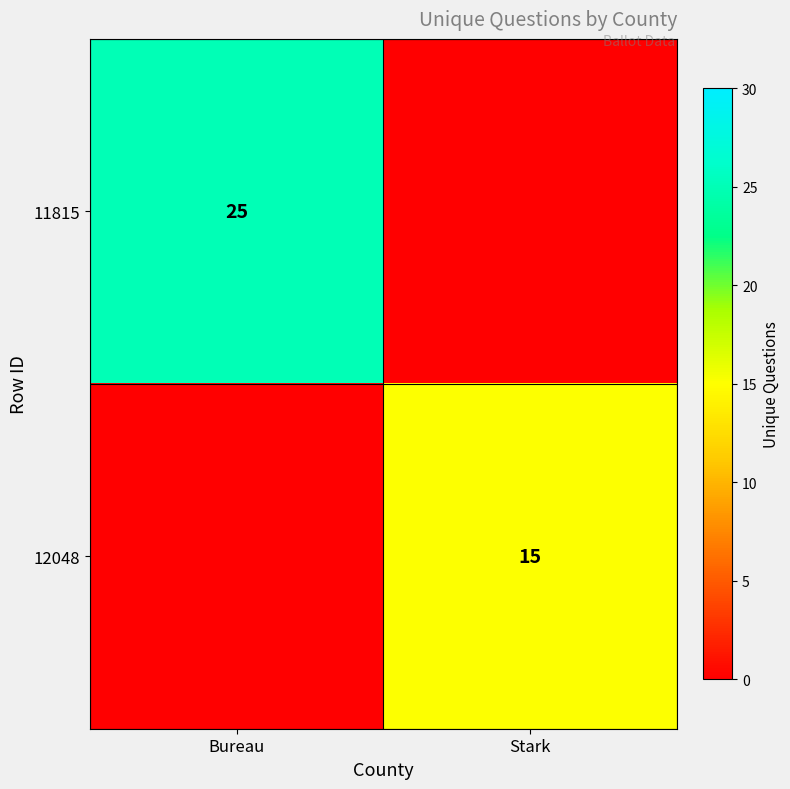

Is it true that 11815 equals 16 at Bureau?

False